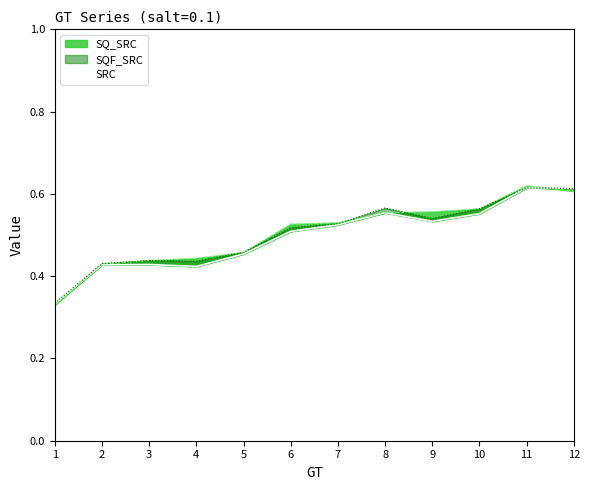

How many lines are shown in the chart?

1